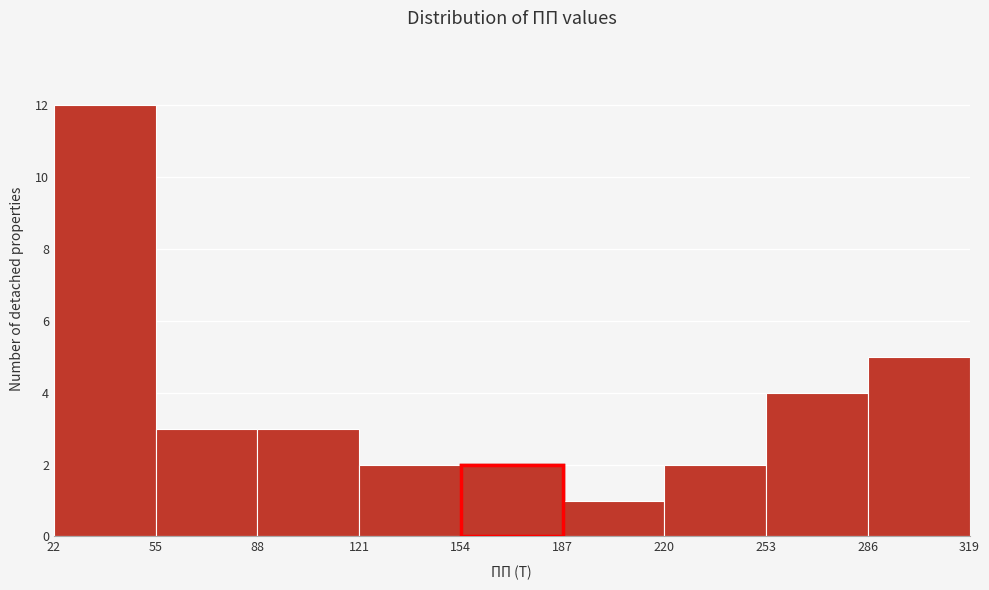

Reading left to right, list every bar in this chart as the range it spans on the x-axis followed by its height. The values are not printed on the chart, so give them approximately, as read against the axis.

22 to 55: 12
55 to 88: 3
88 to 121: 3
121 to 154: 2
154 to 187: 2
187 to 220: 1
220 to 253: 2
253 to 286: 4
286 to 319: 5